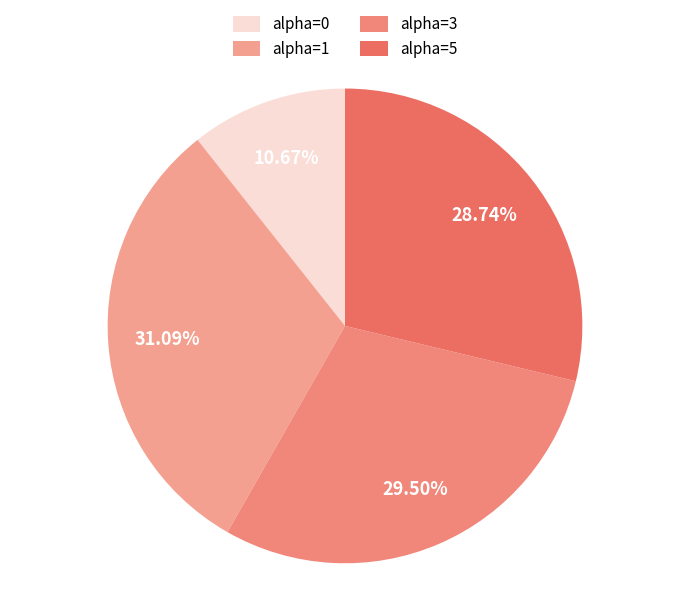

Count the number of slices in the pie.

4